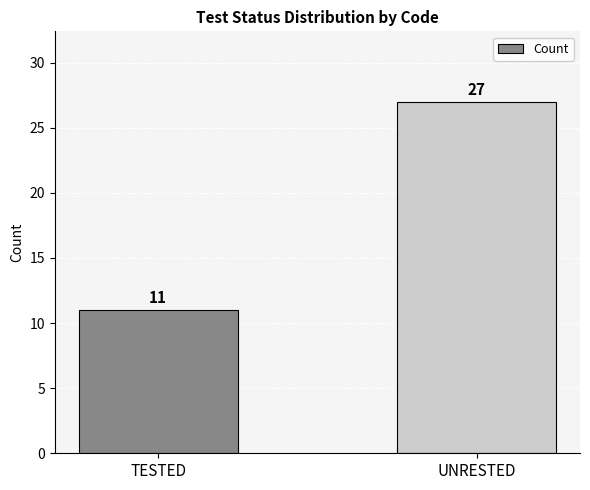

What is the greatest value displayed?

27